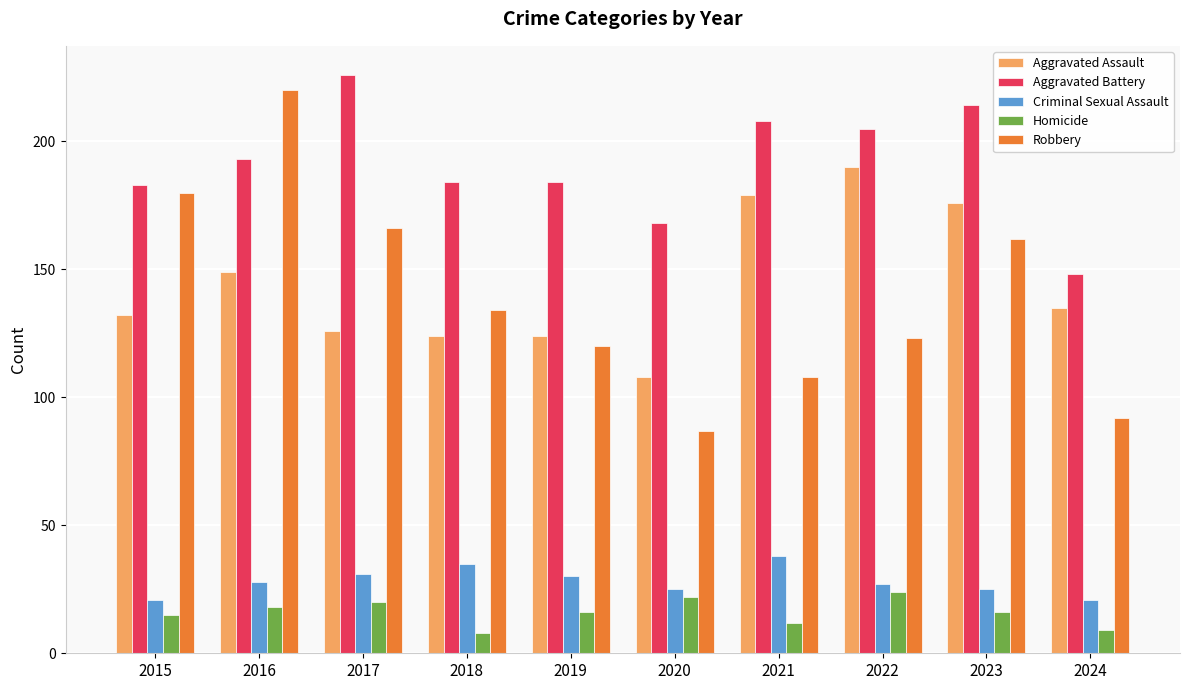

Where is Aggravated Assault nearest to the value 149?

2016